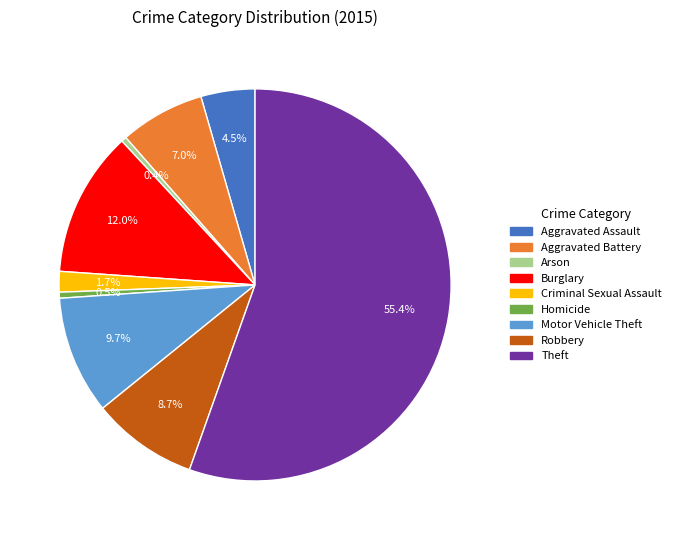

Does any single category account for the majority?

Yes